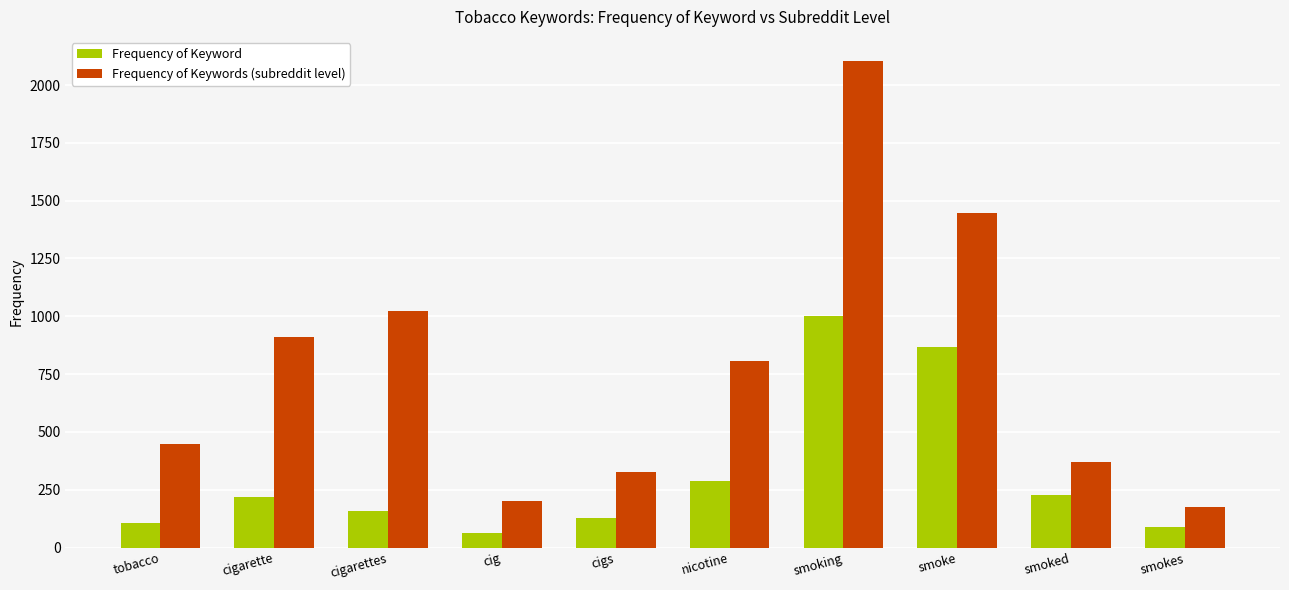

What is the spread (max minus min) of values at cigarettes?

868